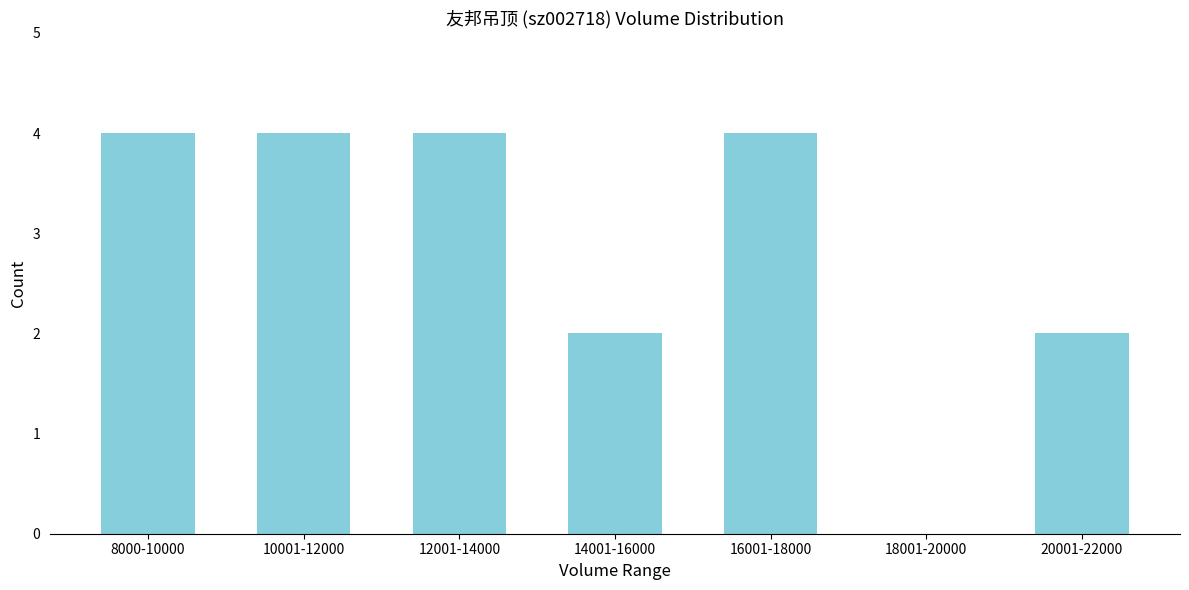

Reading left to right, what are all the values shown in this chart?

8000-10000=4	10001-12000=4	12001-14000=4	14001-16000=2	16001-18000=4	18001-20000=0	20001-22000=2